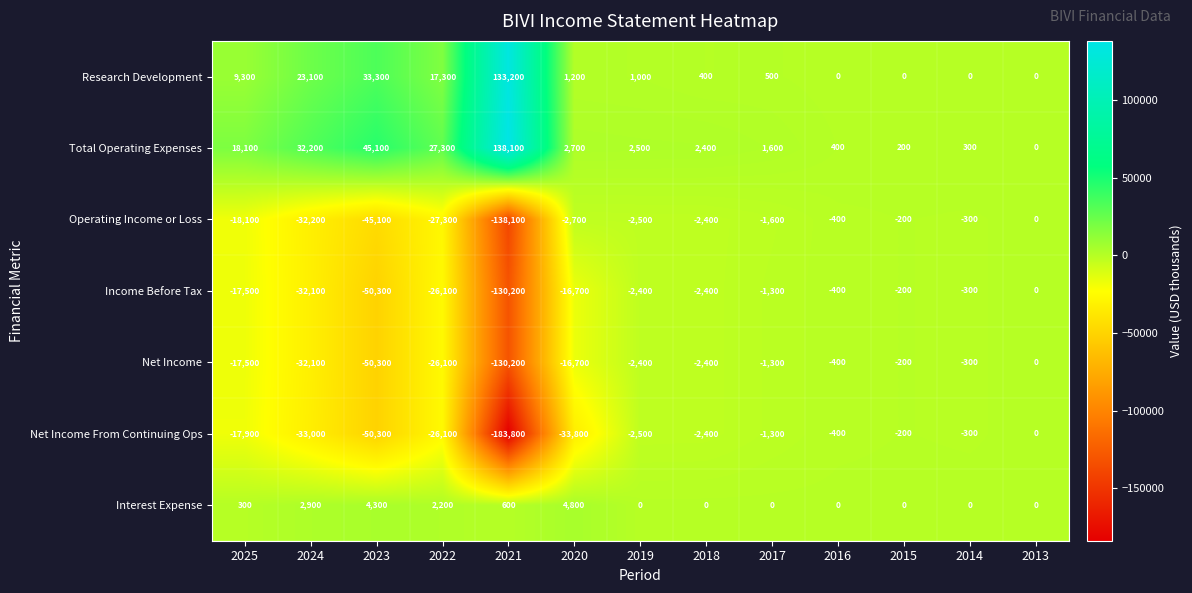

Is it true that Research Development equals 133200 at 2021?

True